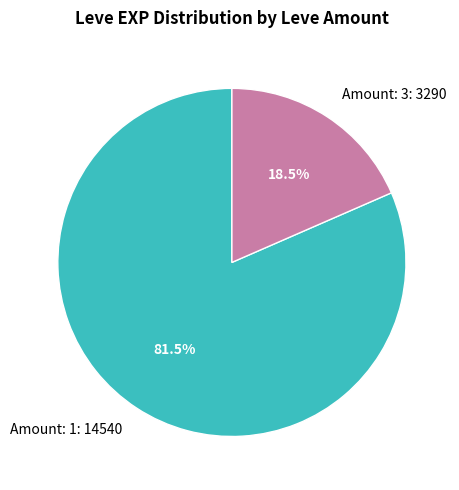

Between Amount: 3: 3290 and Amount: 1: 14540, which is larger?

Amount: 1: 14540